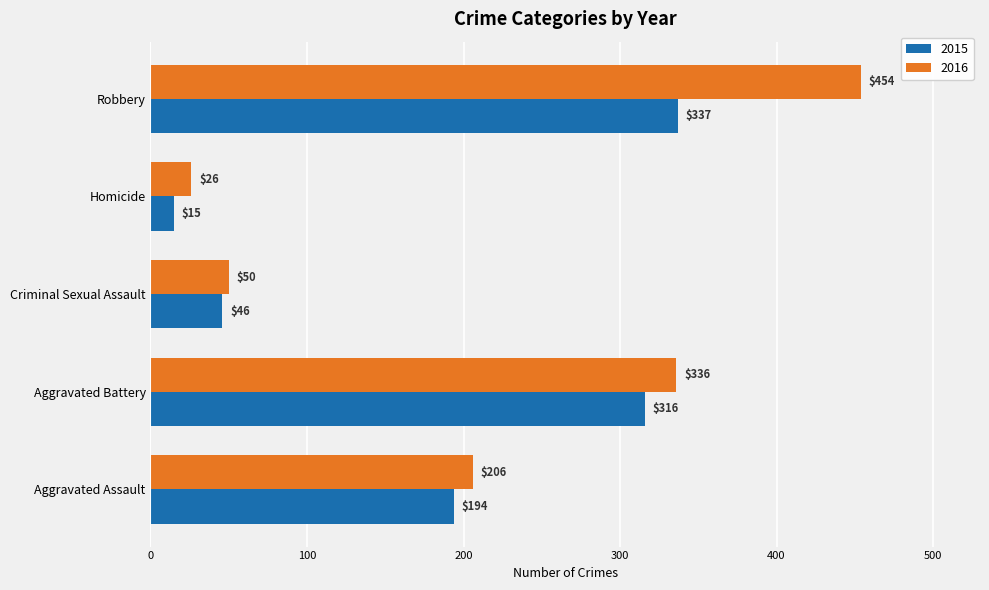

At how many categories does at least one series exceed 375?

1